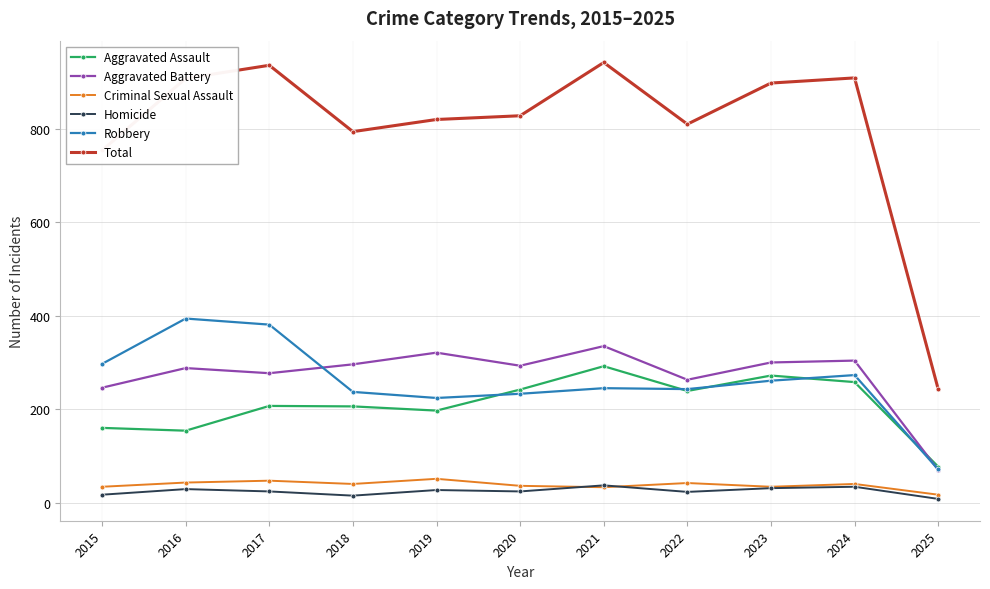

Is the value of Aggravated Battery at 2021 greater than the value of Total at 2024?

No